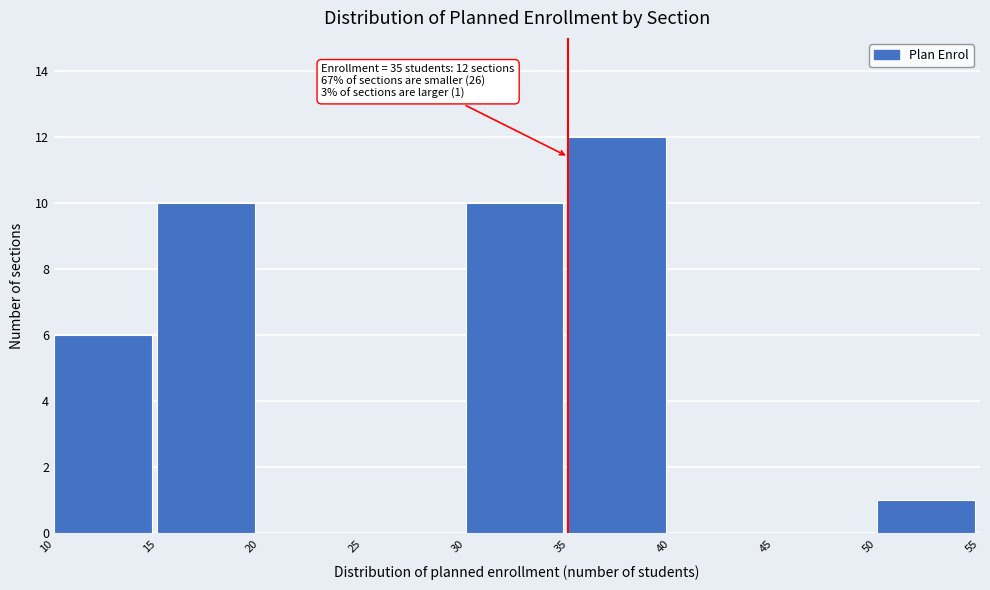

Which range on the x-axis has the tallest bar?

35 to 40